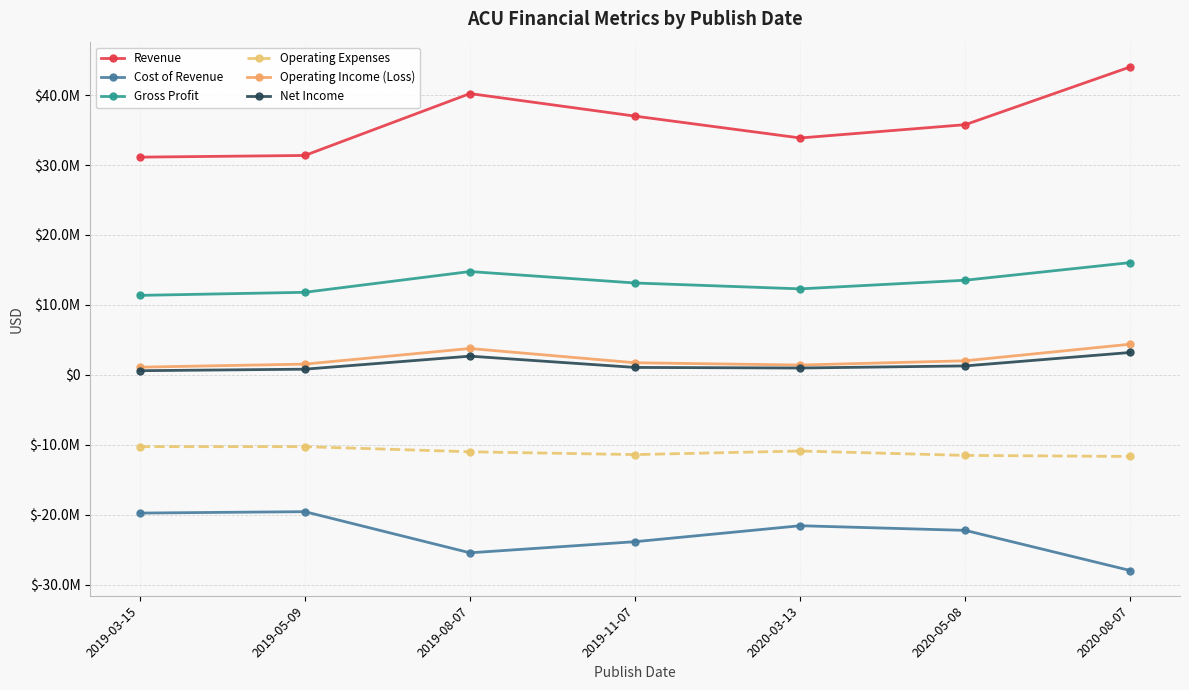

In Operating Expenses, how many points are higher than both neighbors (excluding endpoints)?

2